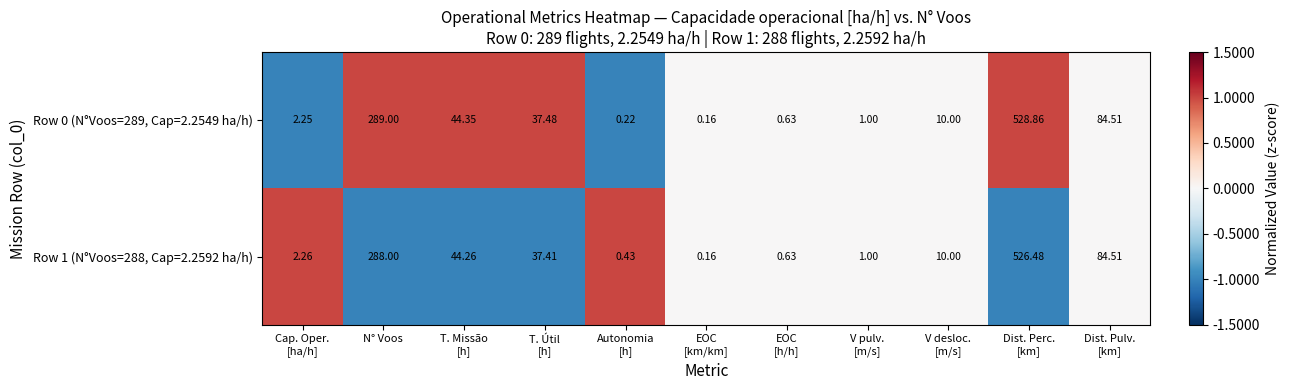

At which category is the sum across all series the highest?

Dist. Perc.
[km]